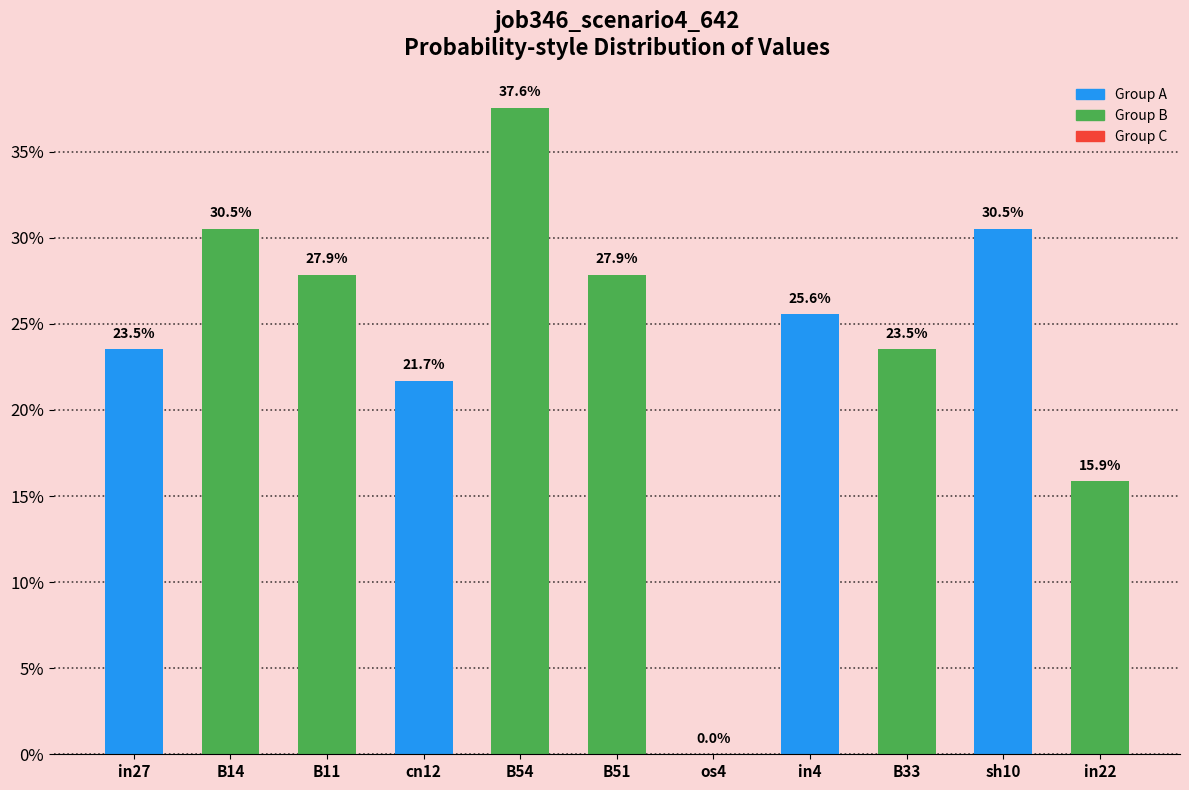

Rank the categories by value from lowest to highest.

os4, in22, cn12, in27, B33, in4, B11, B51, B14, sh10, B54